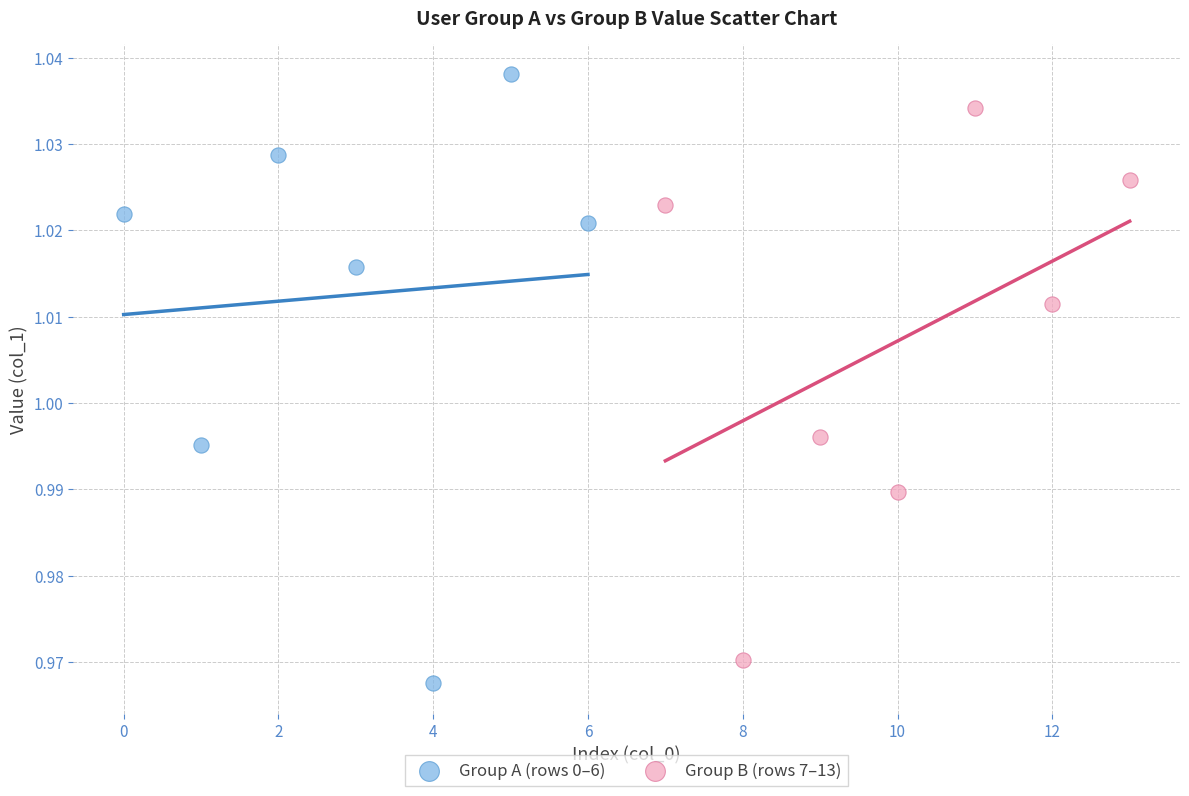

Which series contains the highest Y value?

Group A (rows 0–6)